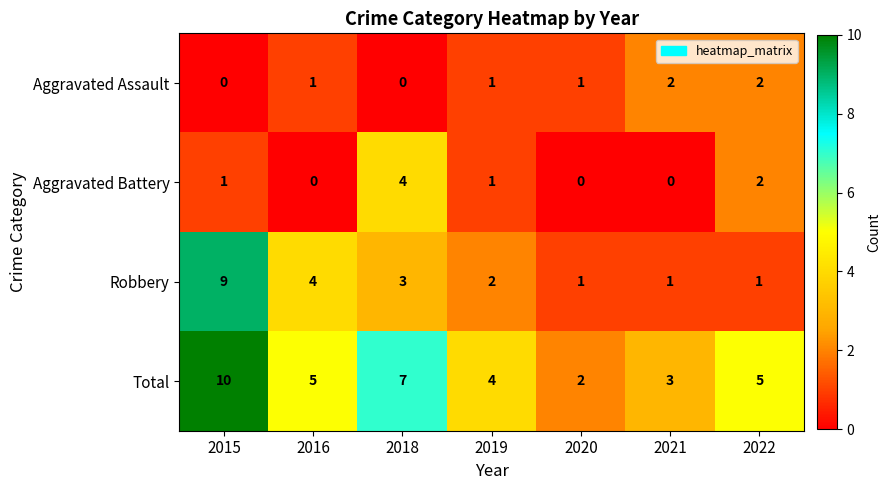

What is the maximum value for Aggravated Battery?

4